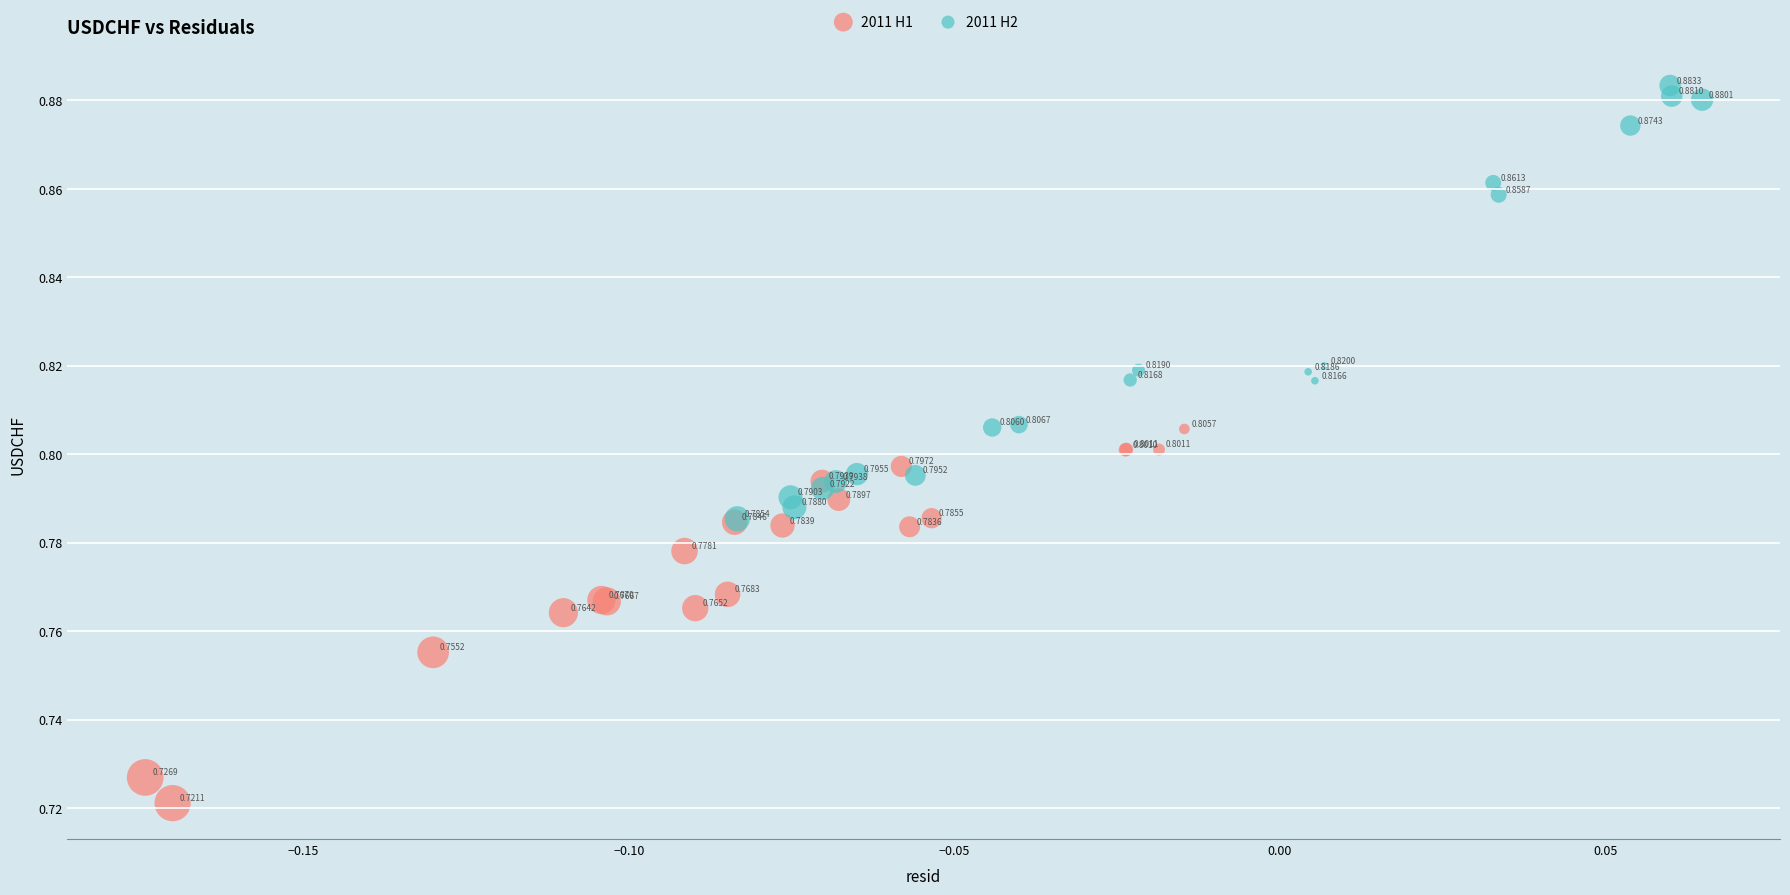

Which series reaches the maximum Y coordinate?

2011 H2